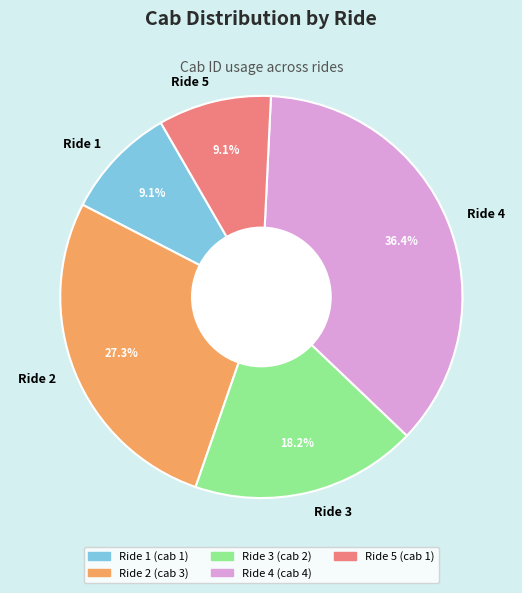

Is it true that Ride 3 is 18% of the pie?

True